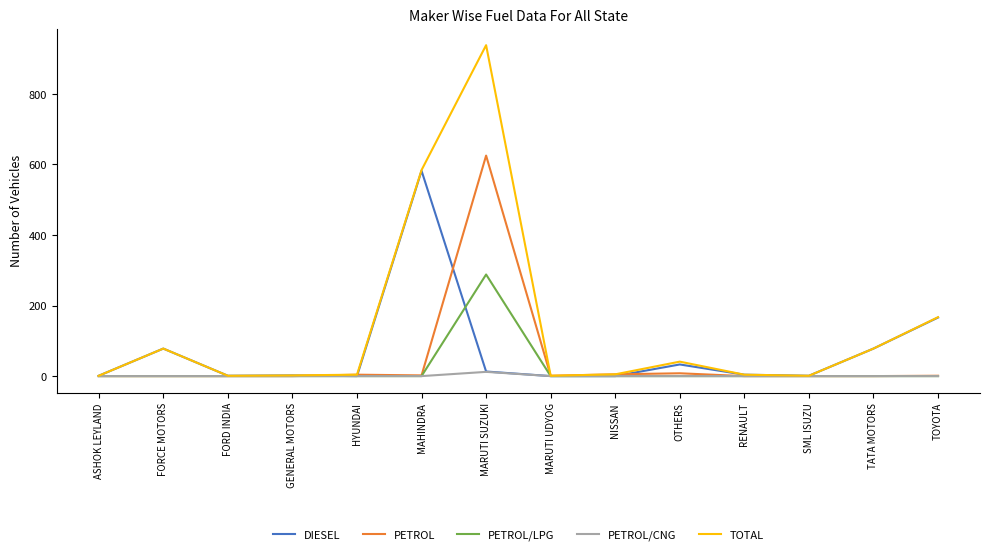

What is the spread (max minus min) of values at MARUTI UDYOG?

1